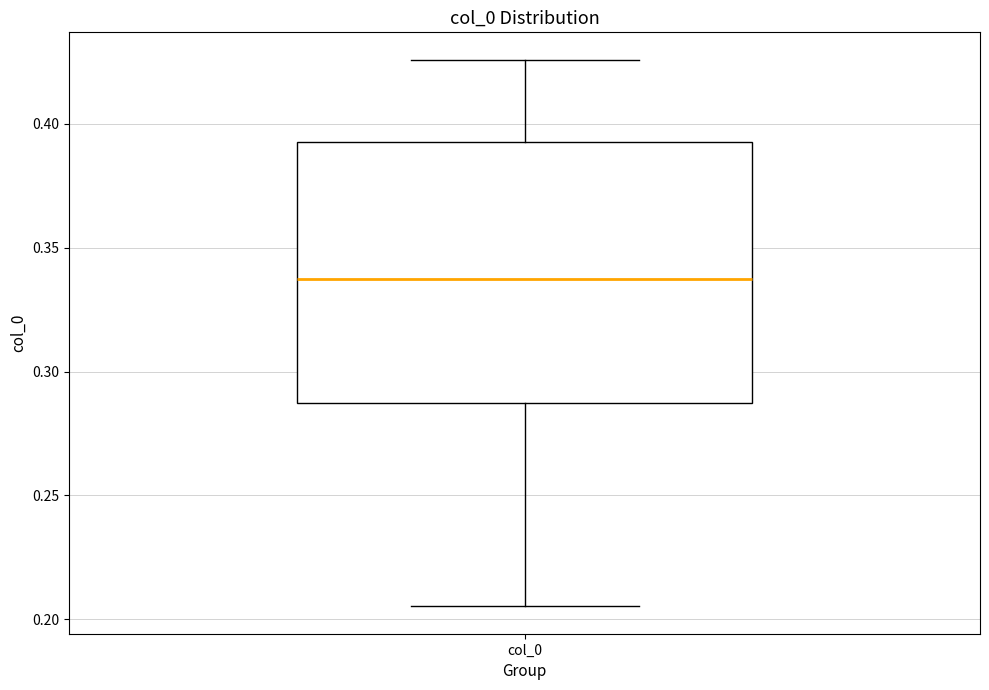

Transcribe this box plot: give where the median line is, the range the box spans, and where the two whiskers end, as read against the y-axis. The values are not printed on the chart, so give them approximately, as read against the axis.

median 0.335, box 0.285 to 0.395, whiskers 0.205 to 0.425